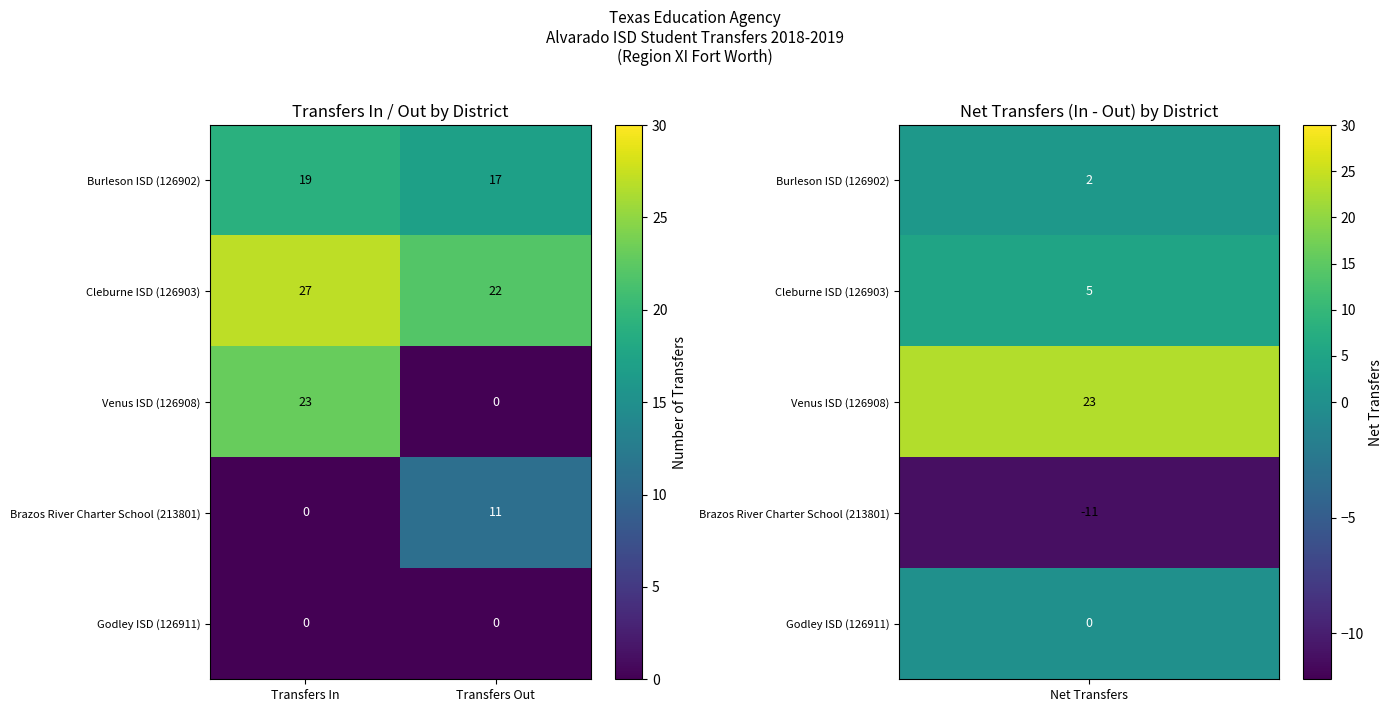

True or false: Venus ISD (126908) has a value of 23 at Transfers In.

True